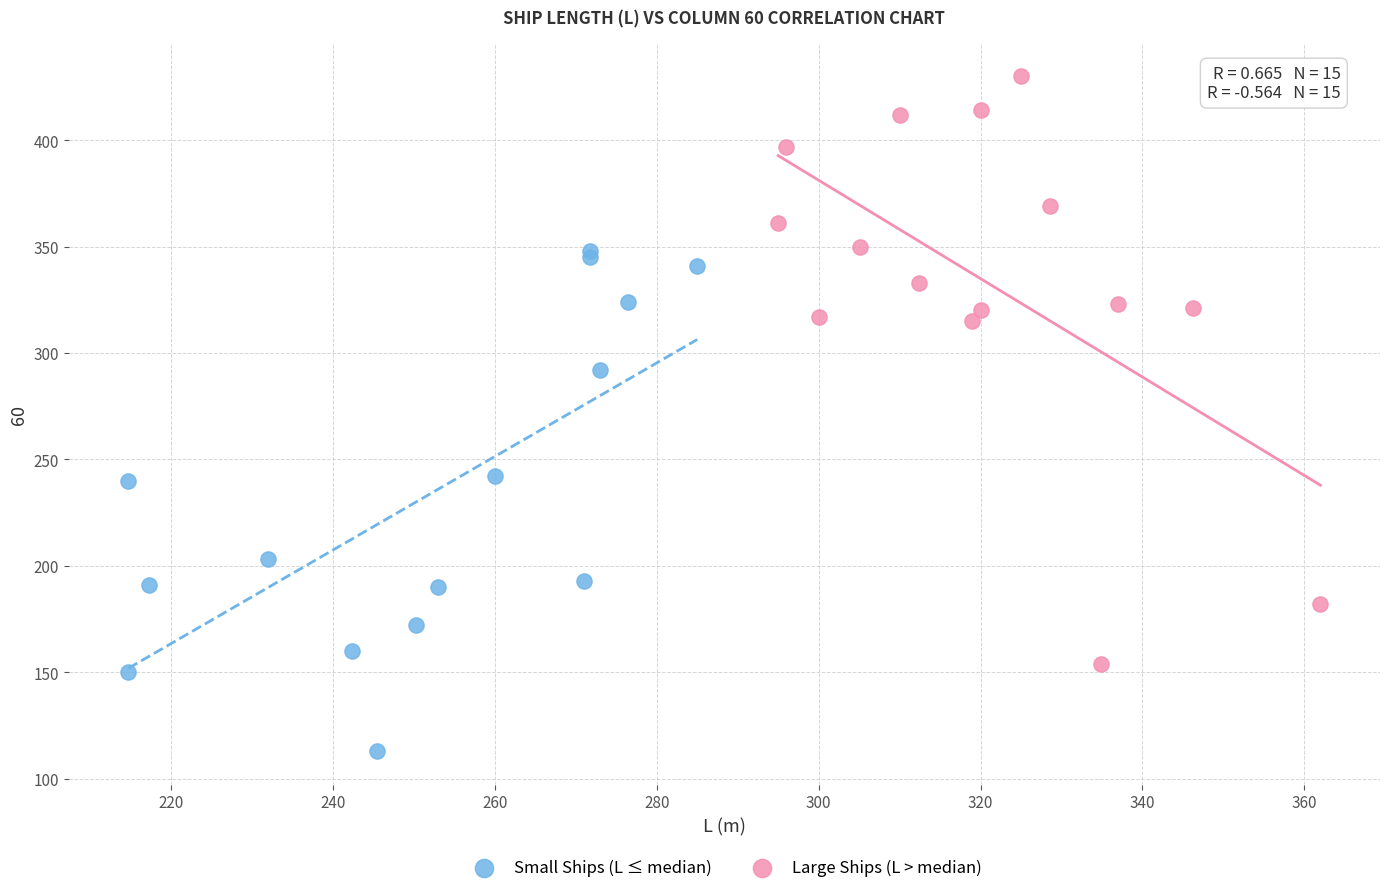

Which series contains the highest Y value?

Large Ships (L > median)